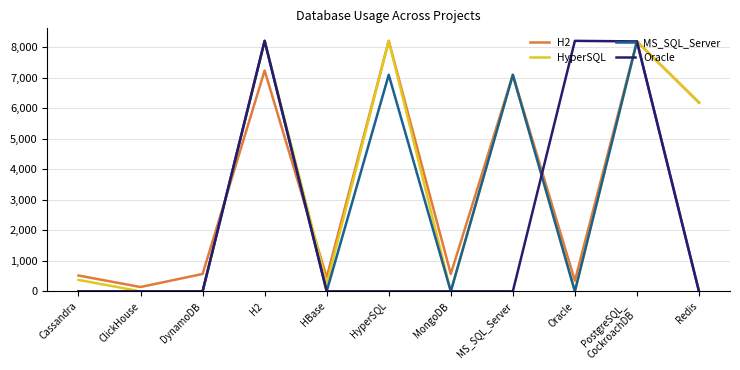

The MS_SQL_Server series shows 14576 at PostgreSQL_
CockroachDB. True or false?

False